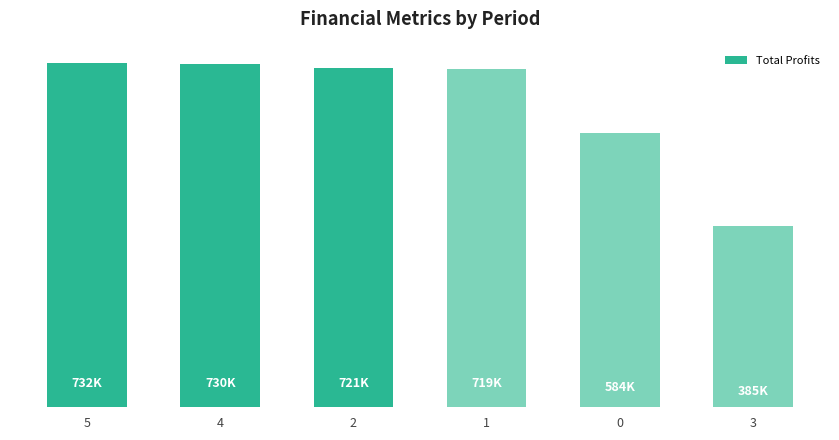

The value at 5 is 732285.2. True or false?

True